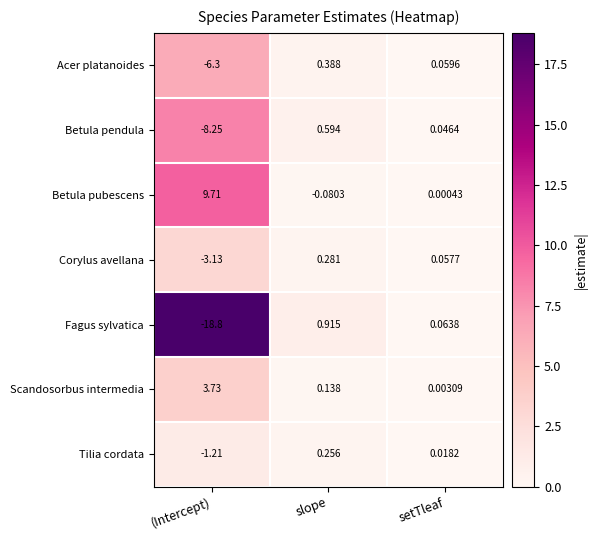

Is the value of Betula pubescens at (Intercept) greater than the value of Scandosorbus intermedia at (Intercept)?

Yes